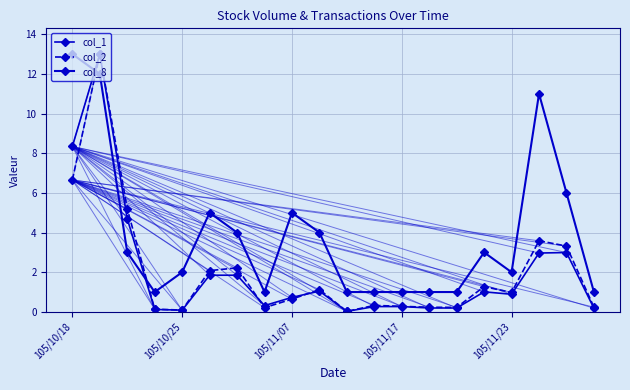

What is the maximum value for col_8?

13.0